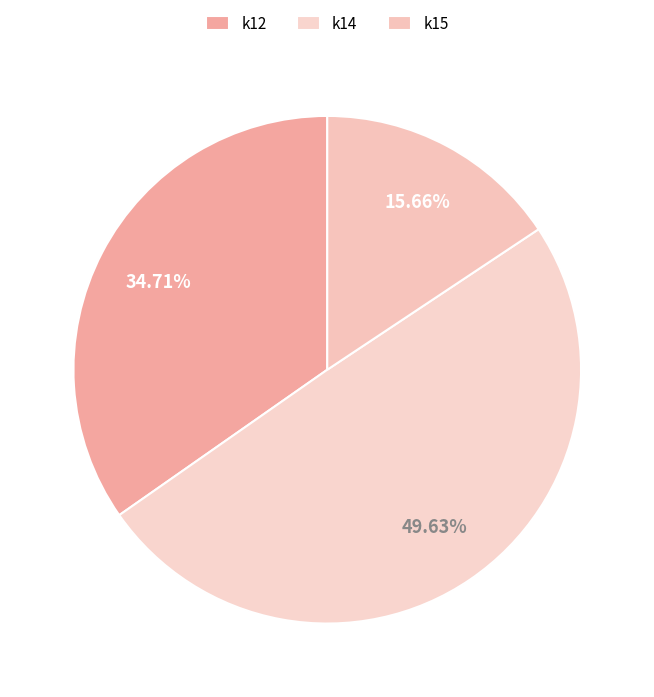

Which slice is the largest?

k14